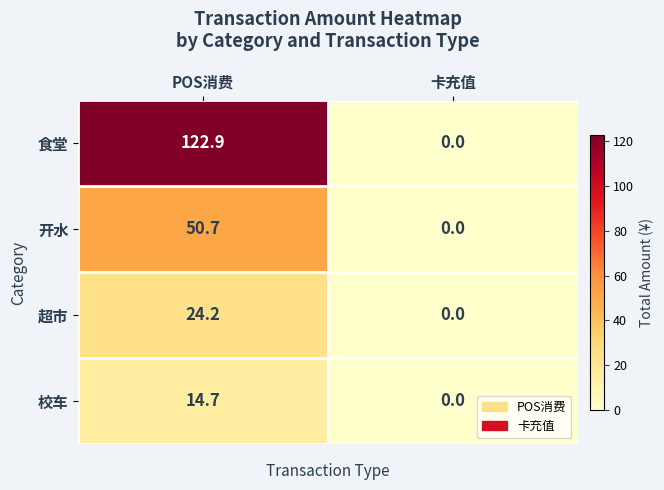

Reading right to left, list all the values displayed in this chart.

食堂: 0.0	122.9
开水: 0.0	50.7
超市: 0.0	24.2
校车: 0.0	14.7